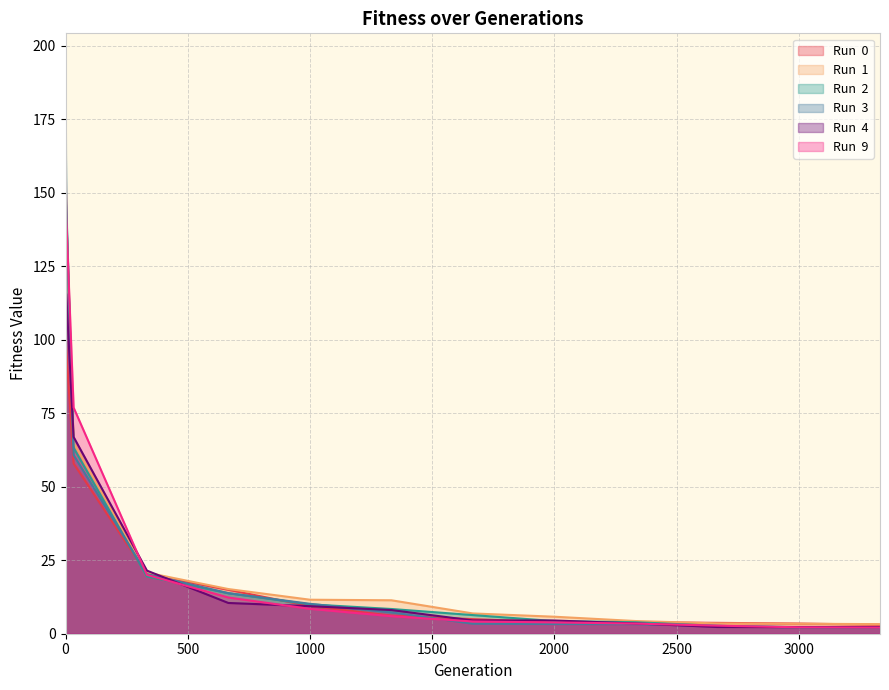

At which label does Run  2 reach its minimum?

3332